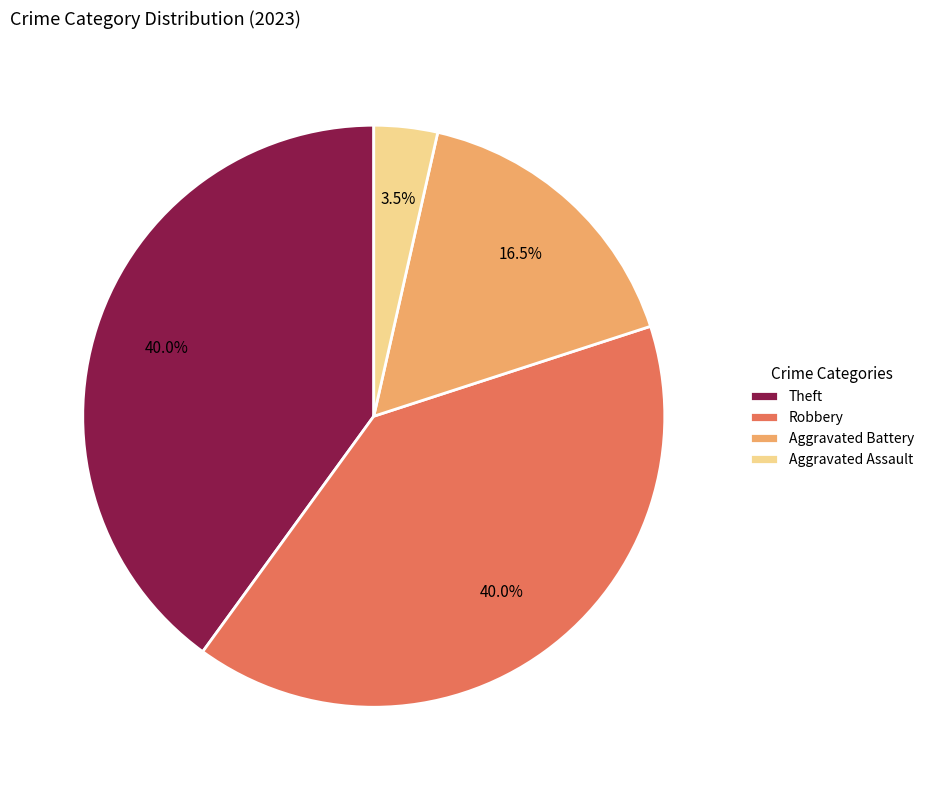

To the nearest percent, what portion does Theft represent?

40%